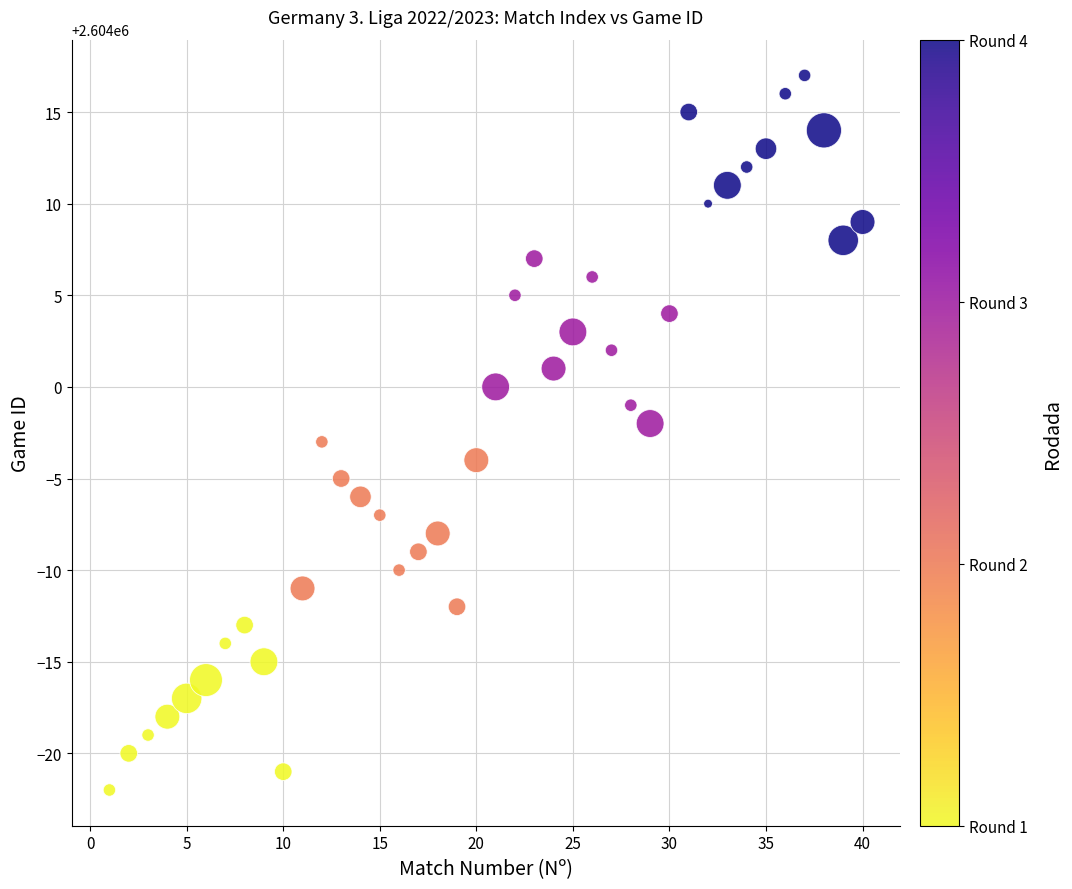

What is the range of Y values (max minus min)?

39